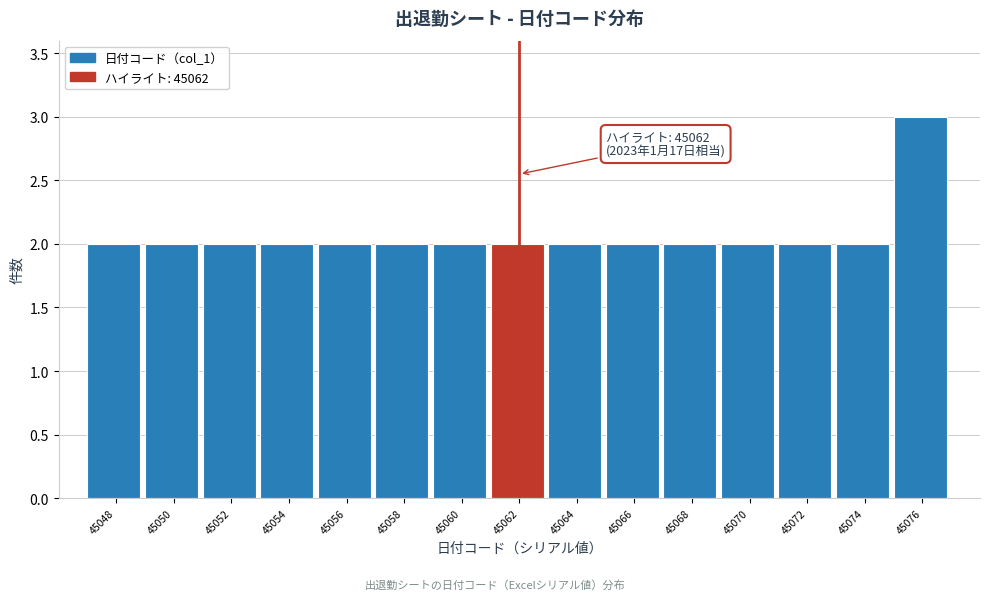

Over which range of the x-axis is the bar tallest?

45075 to 45077